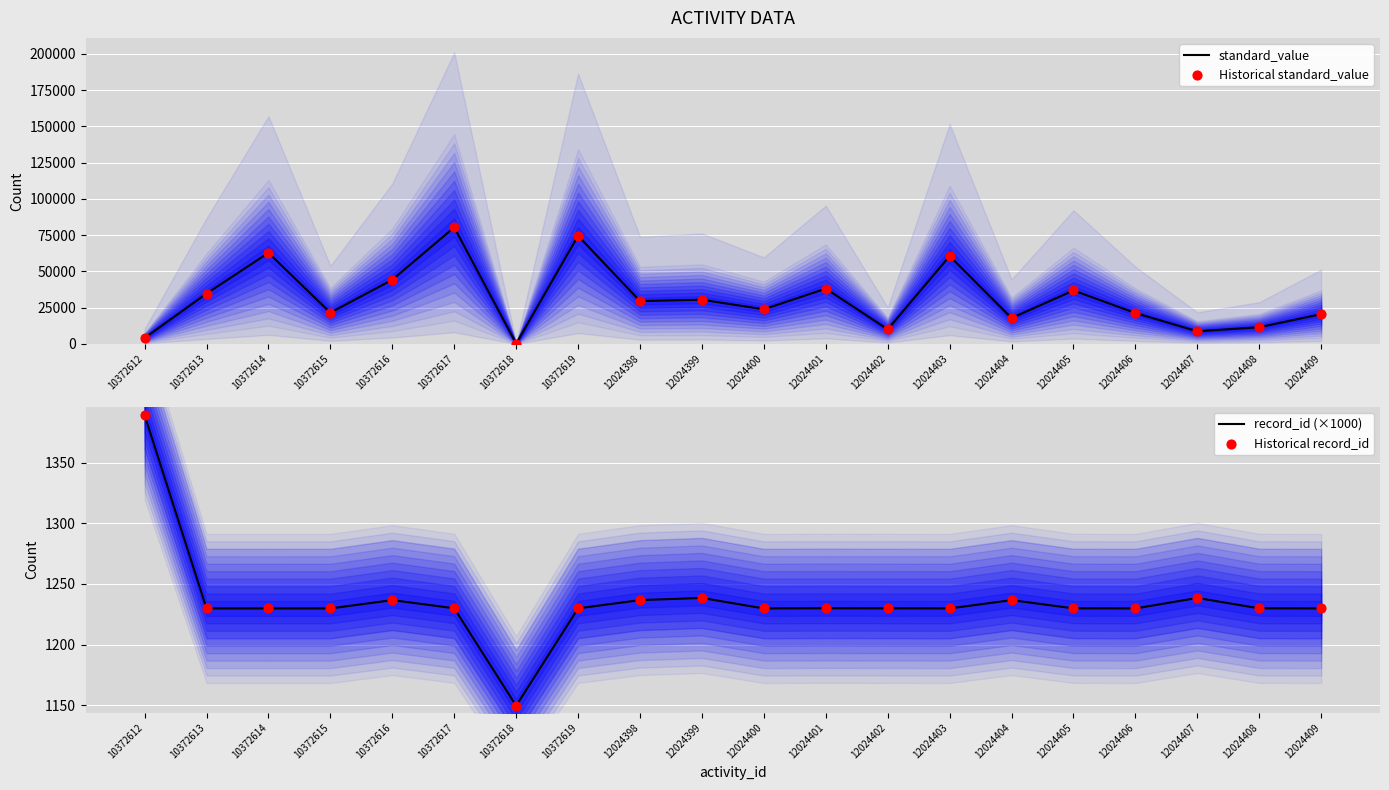

At which category is the sum across all series the highest?

10372617